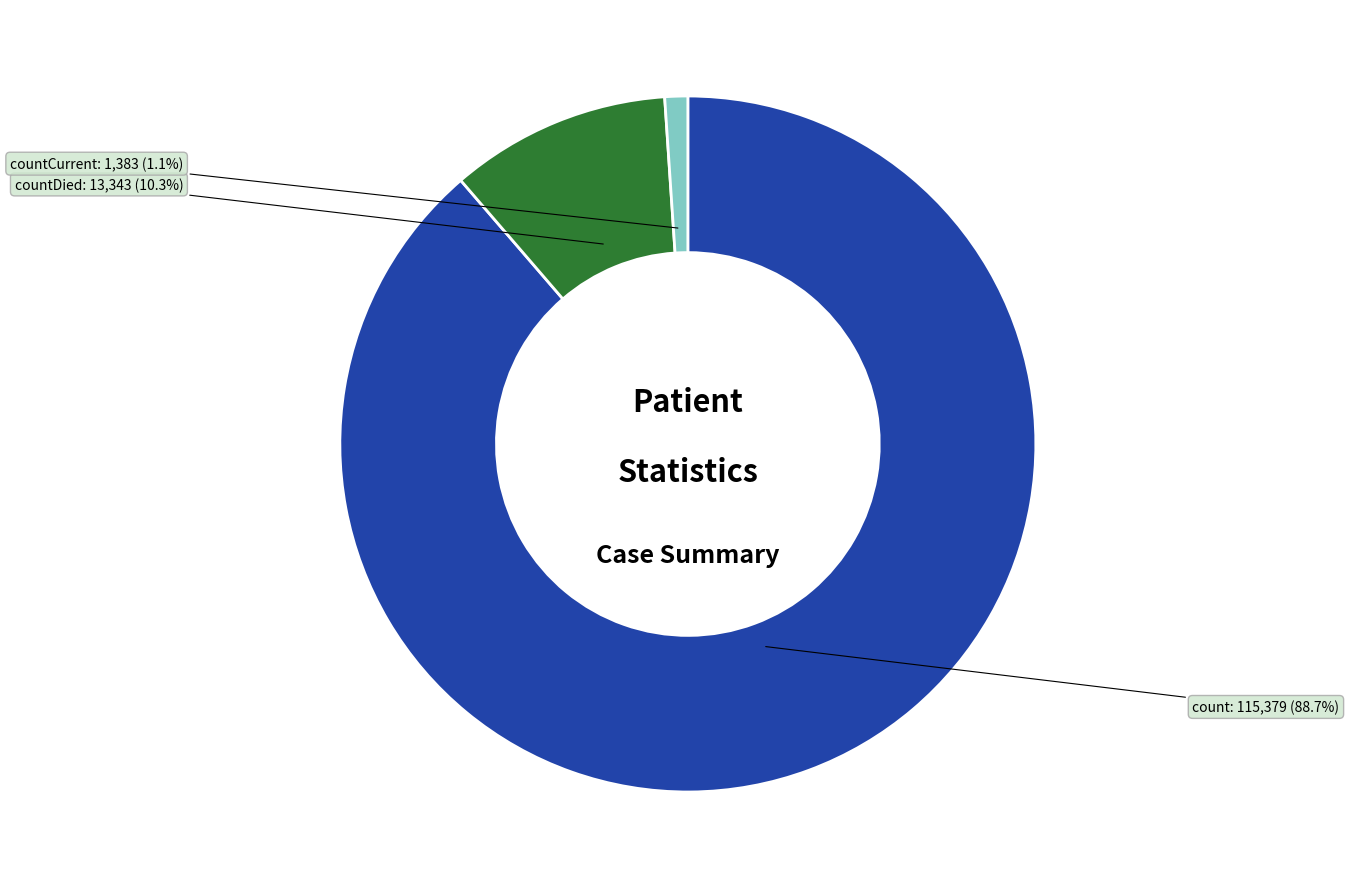

Is there a majority slice in this chart?

Yes